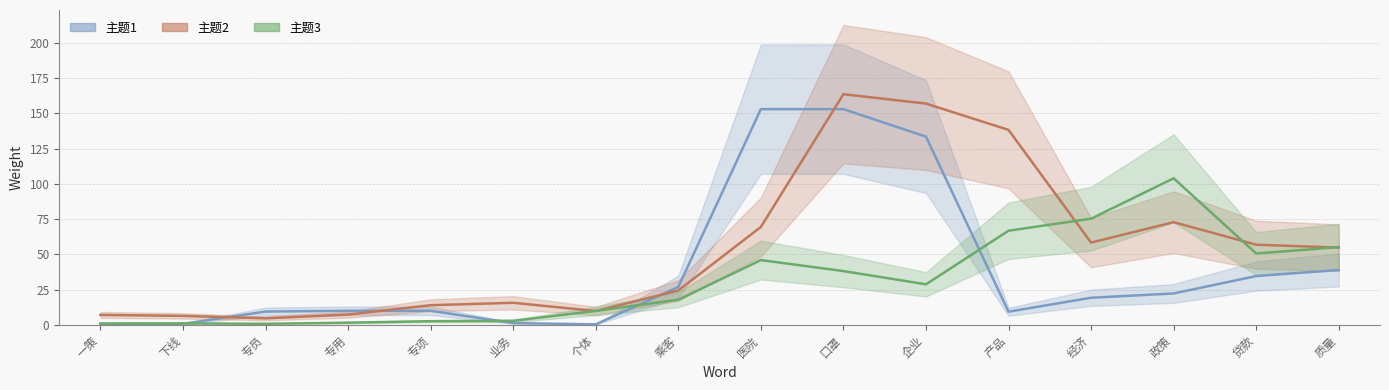

Reading left to right, what are all the values shown in this chart?

主题1: 0.7	0.8	9.5	10.0	10.0	1.3	0.4	26.9	153.0	153.0	133.6	9.4	19.3	22.3	34.6	39.0
主题2: 7.1	6.4	4.6	7.3	14.0	15.7	9.9	24.4	69.5	163.6	157.0	138.3	58.4	72.9	56.9	54.8
主题3: 1.0	1.1	0.8	1.6	2.6	2.9	9.9	17.9	46.0	38.2	28.8	66.8	75.3	104.0	50.7	55.2